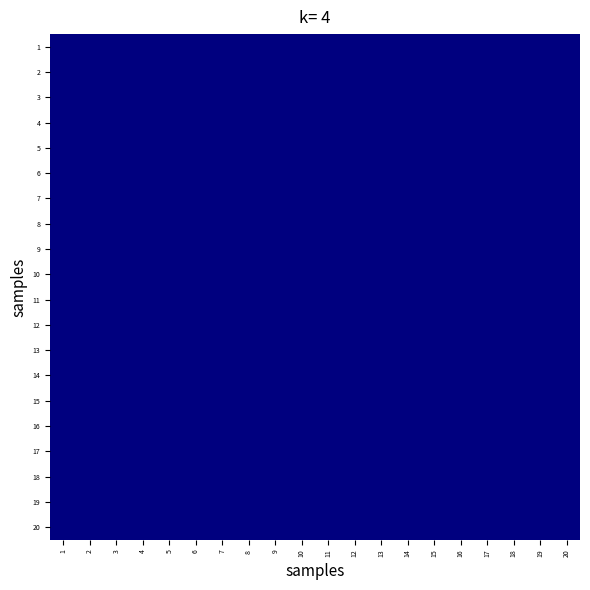

Between 3 and 1, which is larger?

1